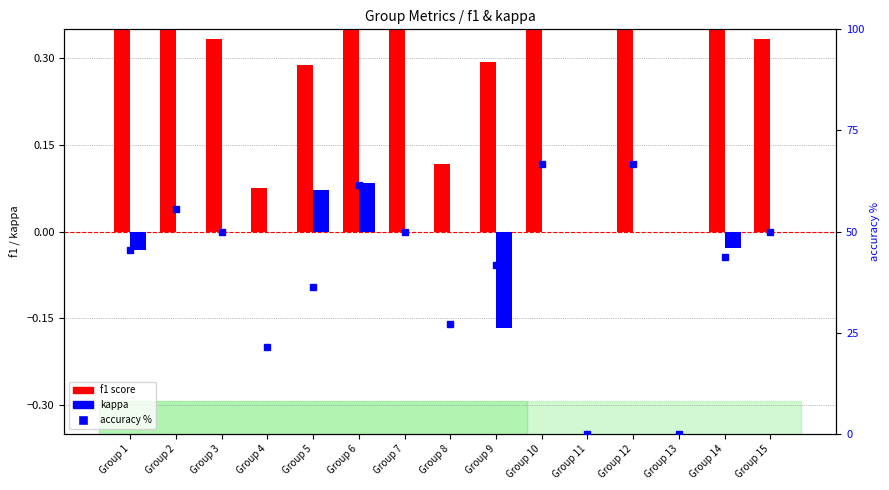

What is the value of the accuracy % bar at the 12th from the left?

66.7